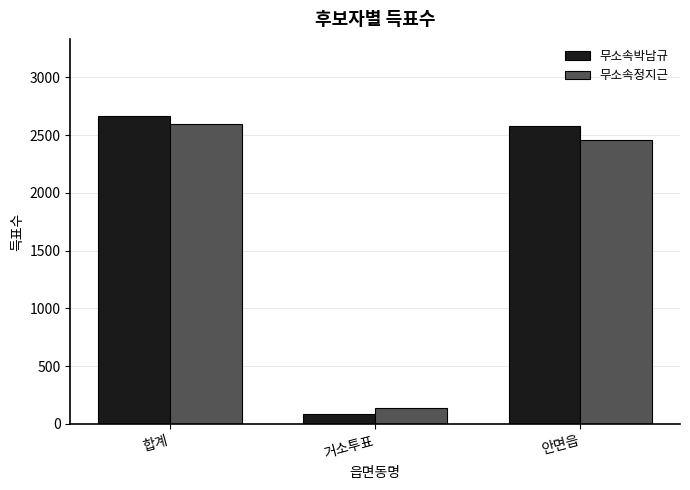

Which series has the widest spread of values?

무소속박남규